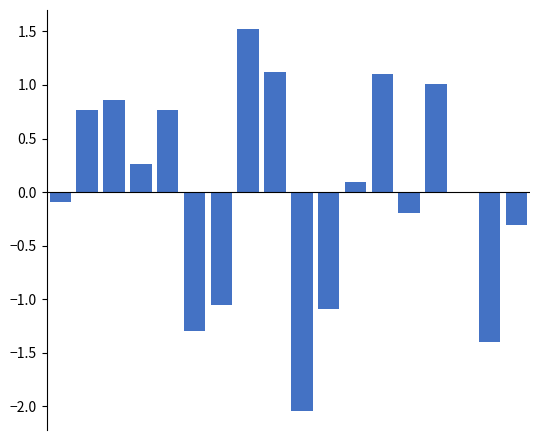

At how many categories does at least one series exceed 0?

9